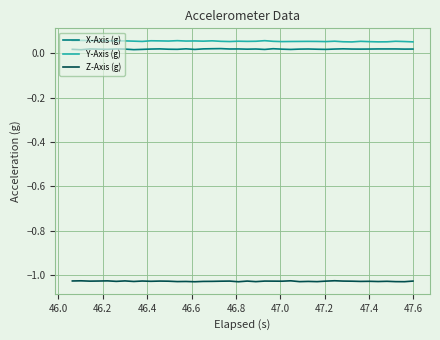

True or false: X-Axis (g) and Z-Axis (g) intersect in this chart.

False